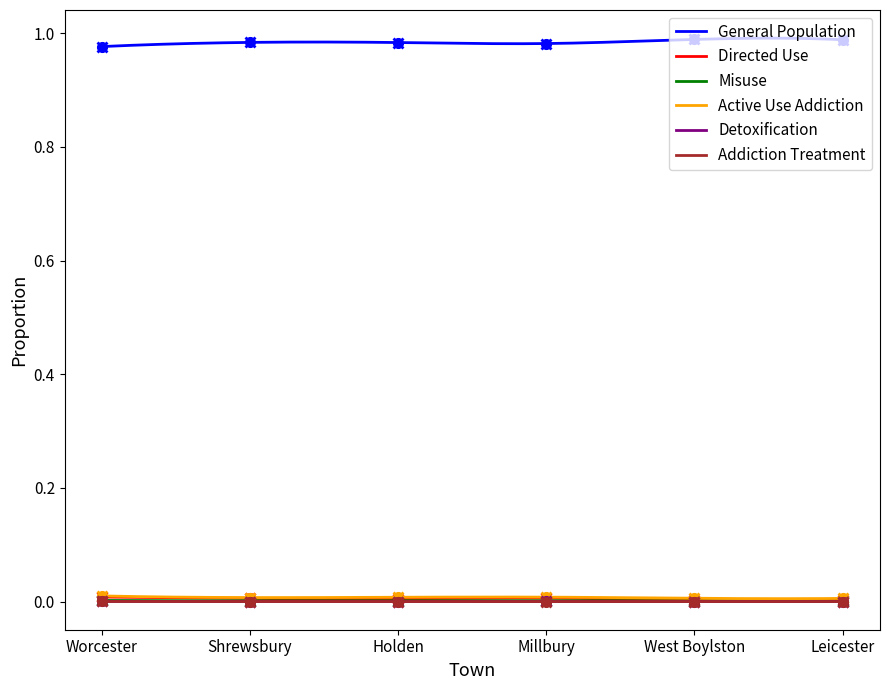

What is the label of the 2nd point from the left?

Shrewsbury